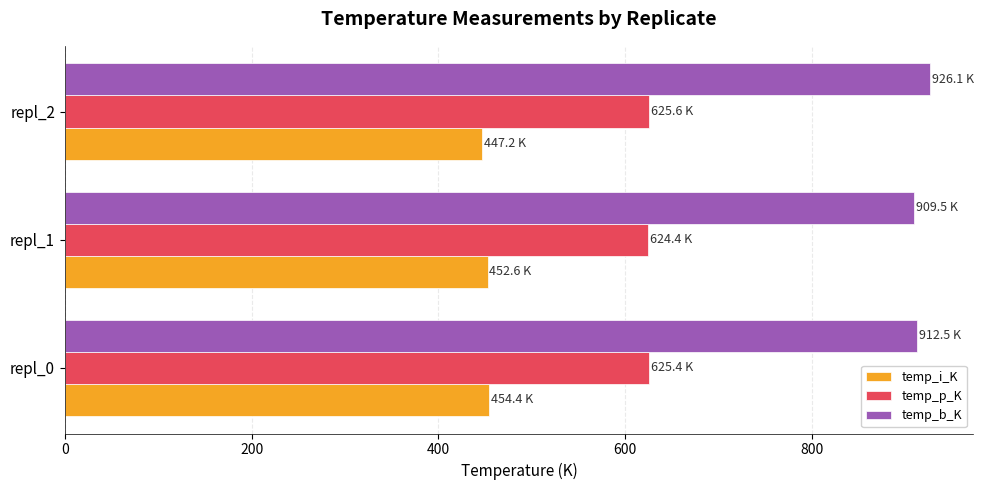

At repl_0, list the series in order from smallest to largest.

temp_i_K, temp_p_K, temp_b_K